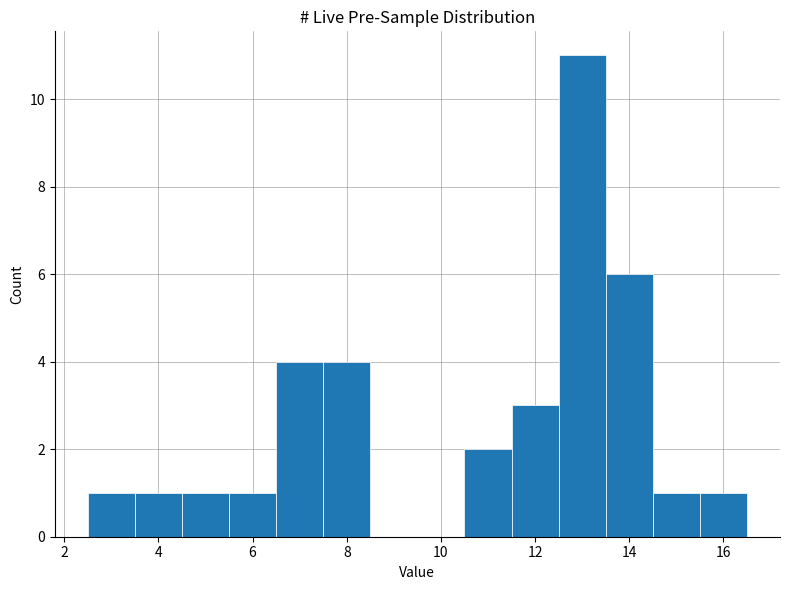

Reading left to right, transcribe this chart: for each bar, give the range it covers on the x-axis and its height. Neither the bar edges nor the heights are printed on the chart, so give them approximately, as read against the axes.

2.5 to 3.5: 1
3.5 to 4.5: 1
4.5 to 5.5: 1
5.5 to 6.5: 1
6.5 to 7.5: 4
7.5 to 8.5: 4
8.5 to 9.5: 0
9.5 to 10.5: 0
10.5 to 11.5: 2
11.5 to 12.5: 3
12.5 to 13.5: 11
13.5 to 14.5: 6
14.5 to 15.5: 1
15.5 to 16.5: 1